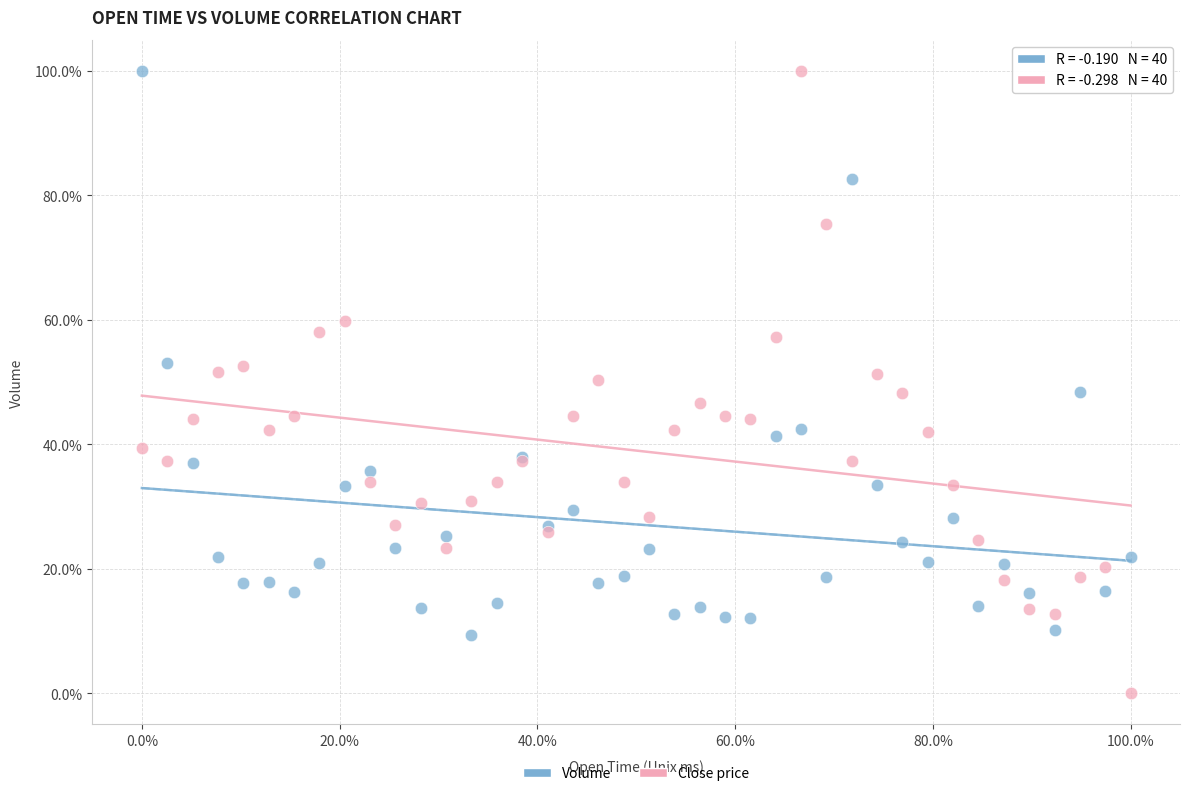

What are all the series names shown in the legend?

Volume, Close price